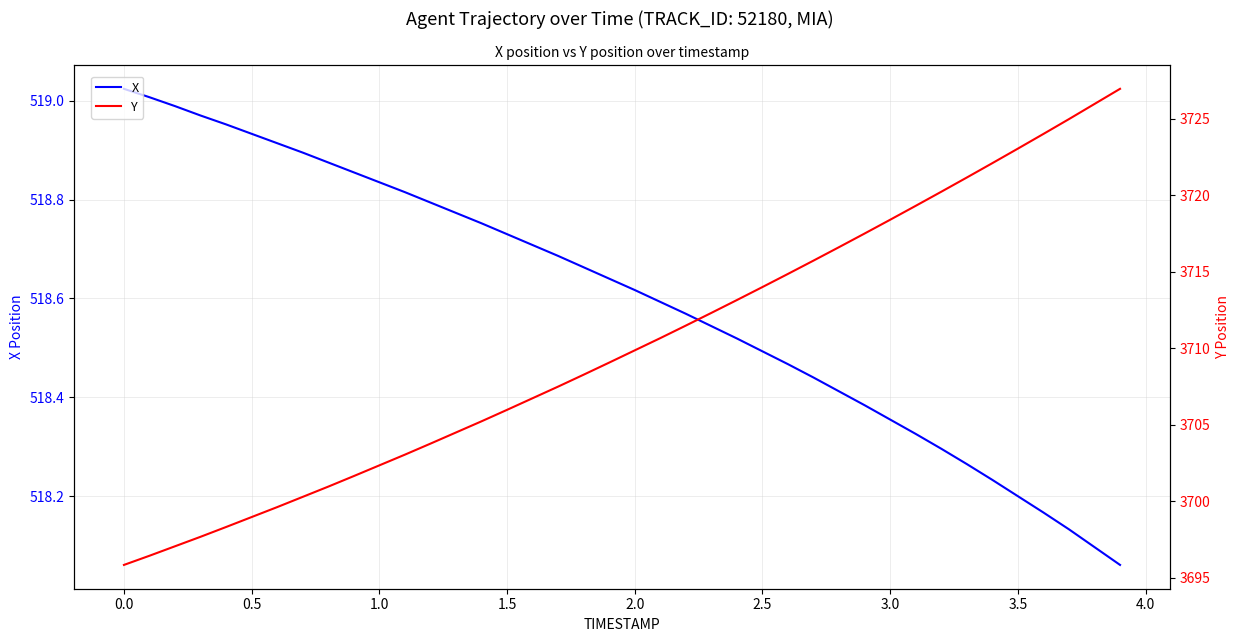

Is the value of Y at 34 greater than the value of X at 3.0?

Yes